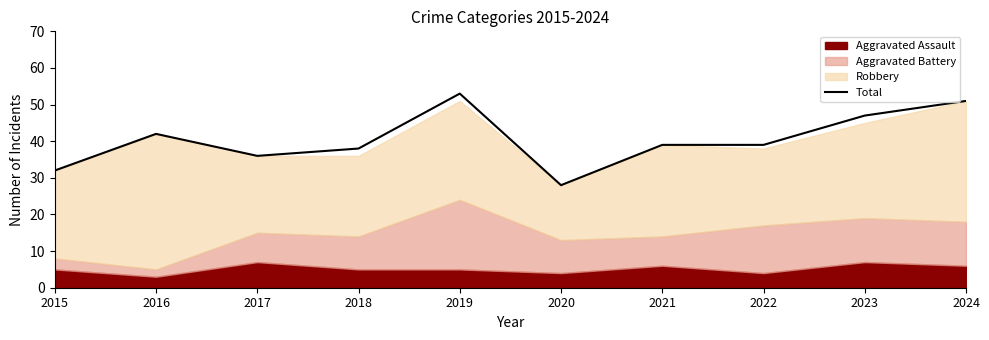

What is the maximum value shown in the chart?

53